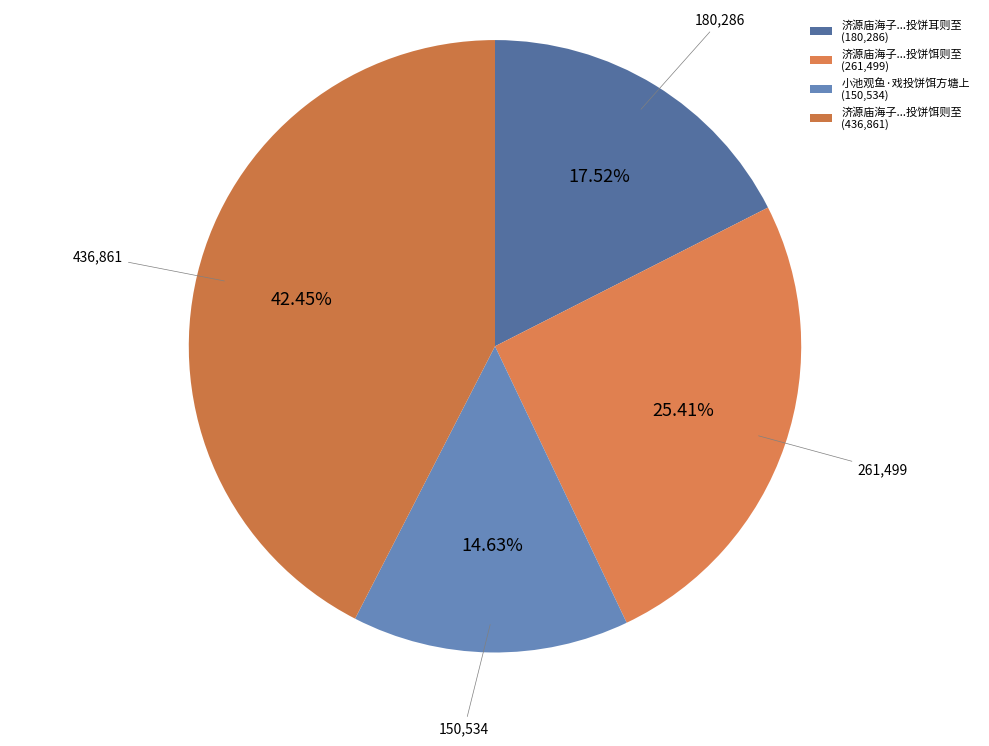

Which category has the smallest portion of the pie?

小池观鱼·戏投饼饵方塘上 (150,534)